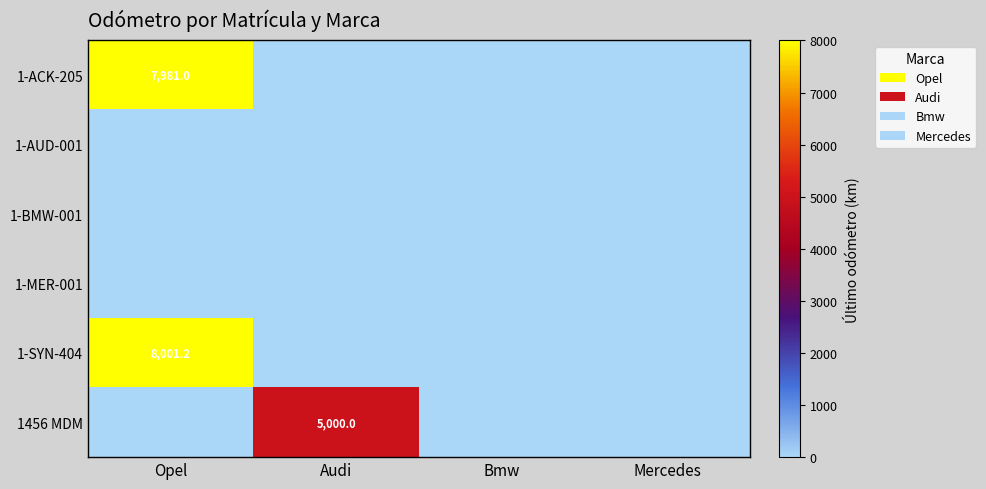

Which has a higher value, Opel or Audi?

Opel